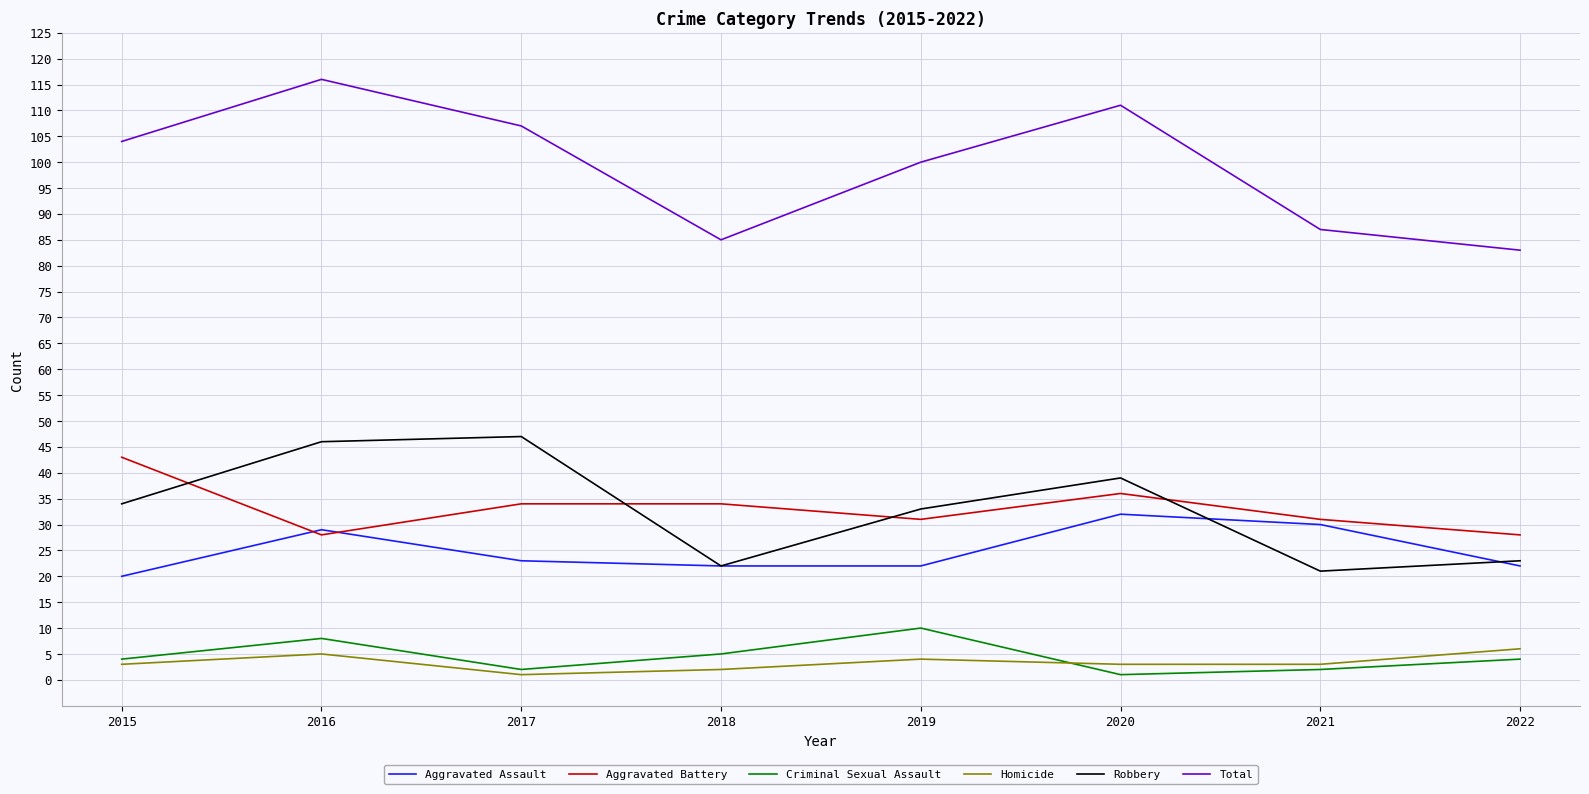

What is the sum of the Total values at 2017 and 2019?

207